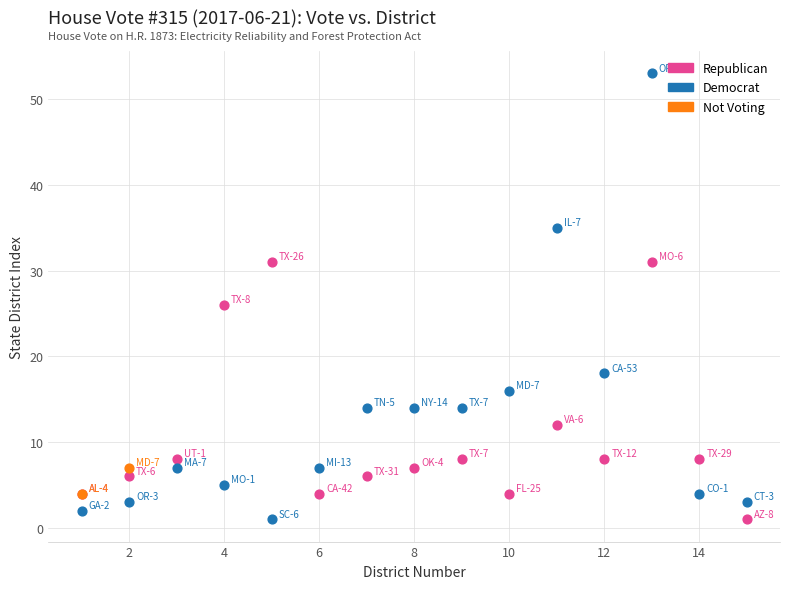

What are all the series names shown in the legend?

Republican, Democrat, Not Voting